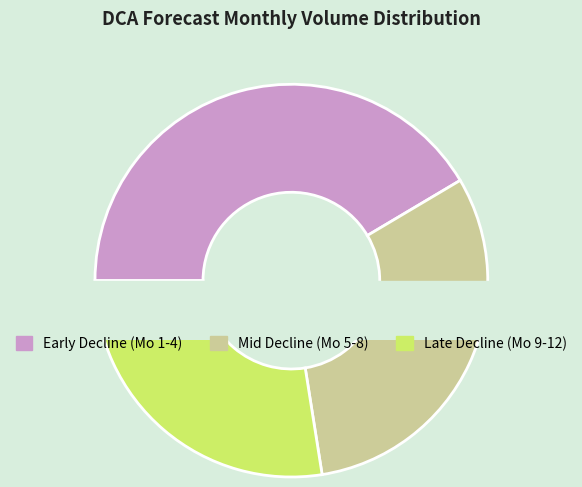

To the nearest percent, what is the combined percentage of Month 2 and Month 3?

40%